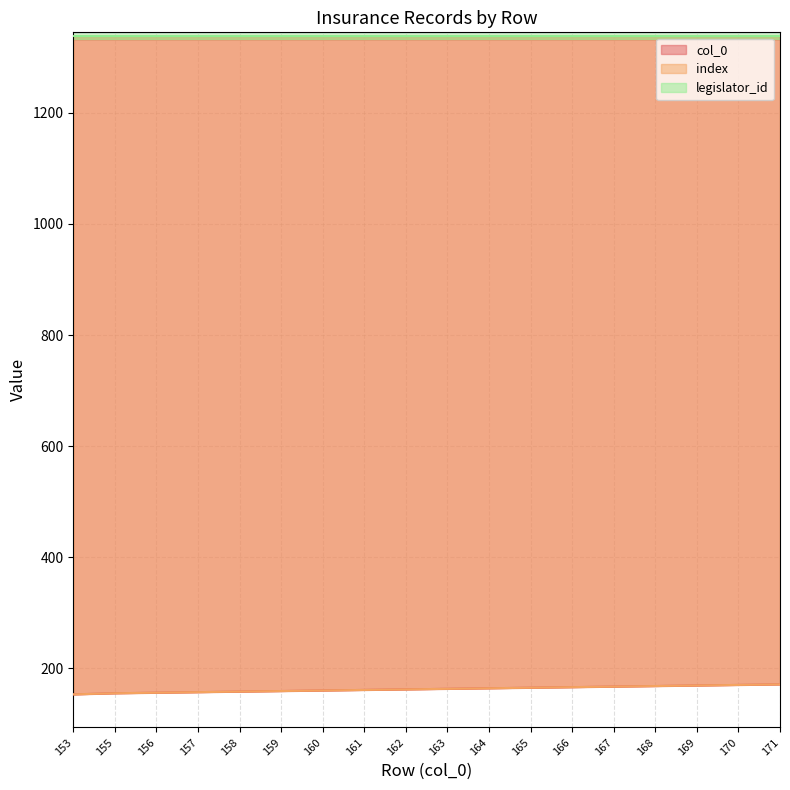

Reading left to right, list all the values displayed in this chart.

col_0: 153=153	155=155	156=156	157=157	158=158	159=159	160=160	161=161	162=162	163=163	164=164	165=165	166=166	167=167	168=168	169=169	170=170	171=171
index: 153=153	155=155	156=156	157=157	158=158	159=159	160=160	161=161	162=162	163=163	164=164	165=165	166=166	167=167	168=168	169=169	170=170	171=171